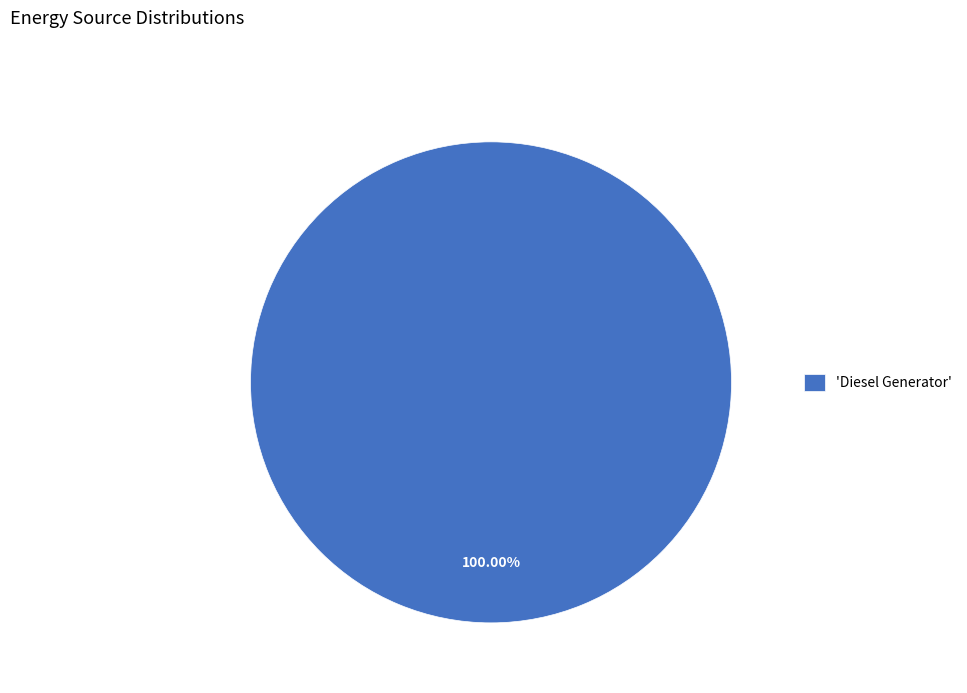

Which category accounts for the majority?

'Diesel Generator'